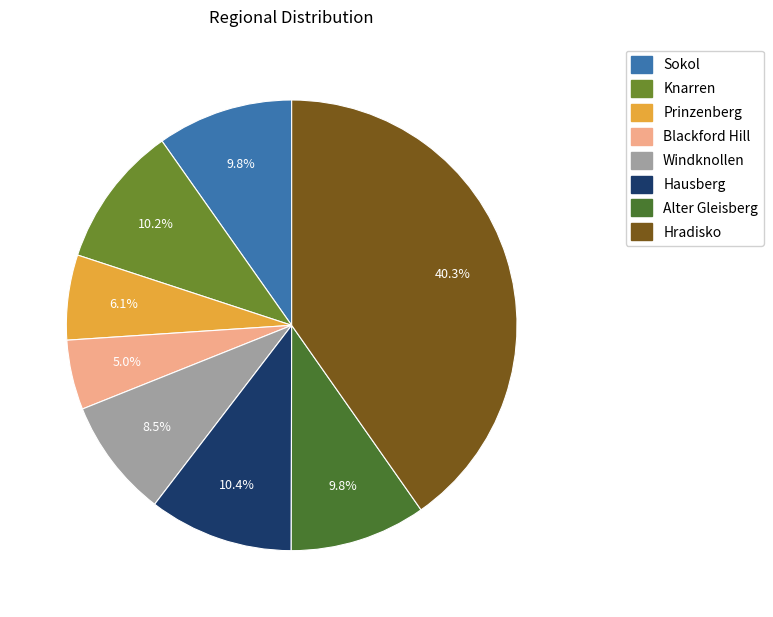

How many slices are in this pie chart?

8